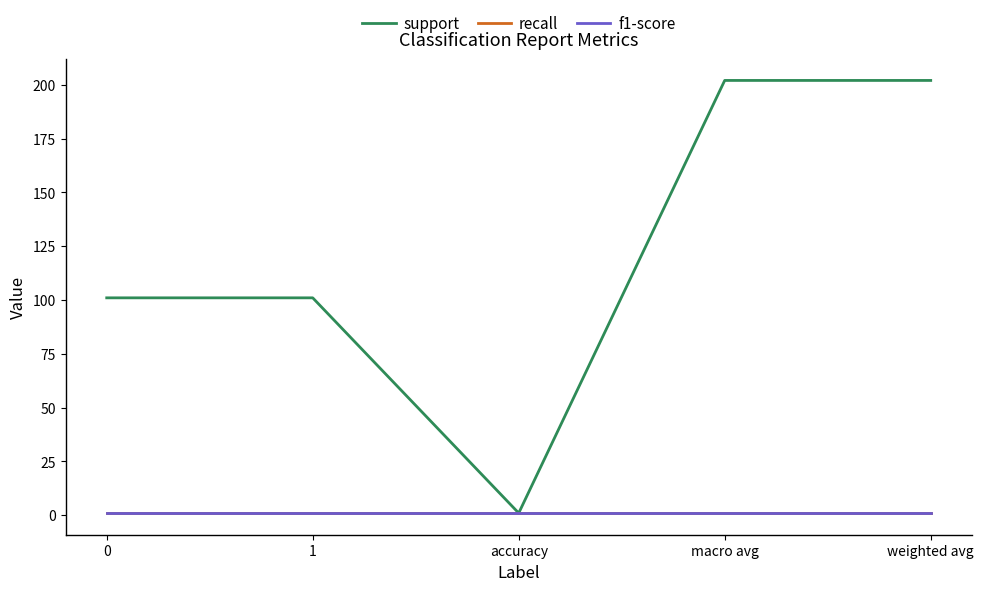

How many support values are between 101 and 202?

4